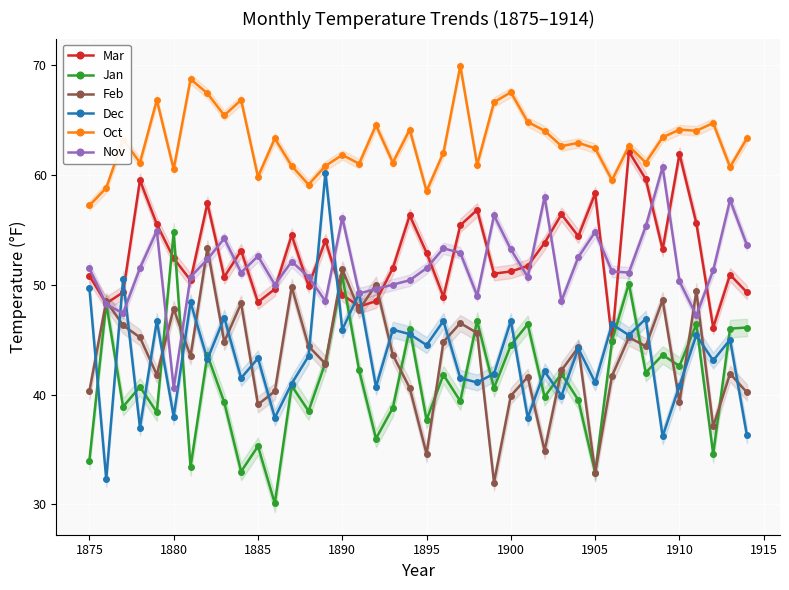

Read the Mar value at 1895.

52.9